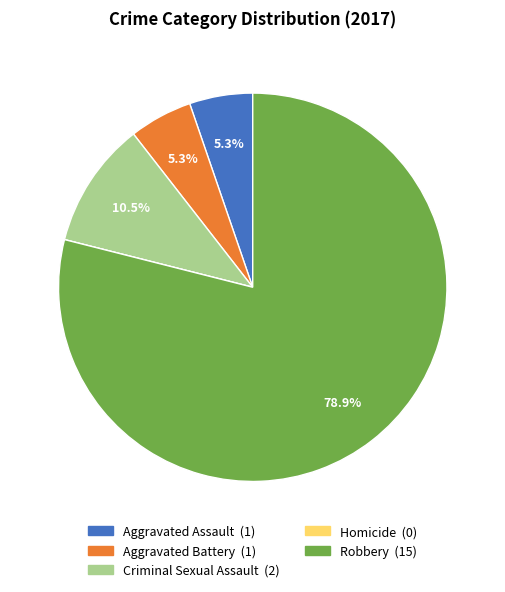

Is there a majority slice in this chart?

Yes